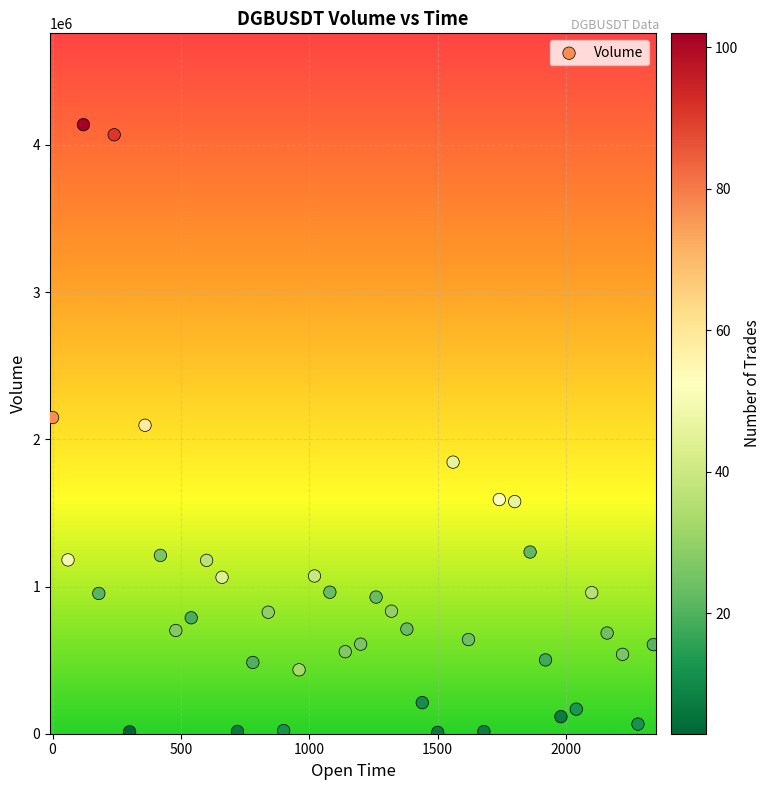

What is the range of Y values (max minus min)?

4128475